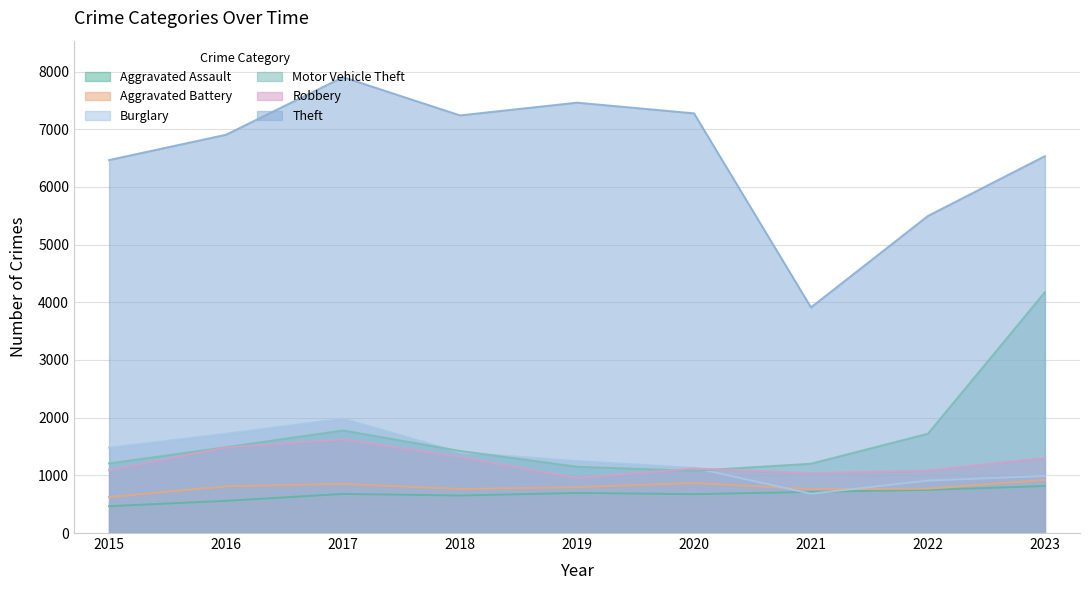

Between 2019 and 2022, which series saw the biggest shift?

Theft